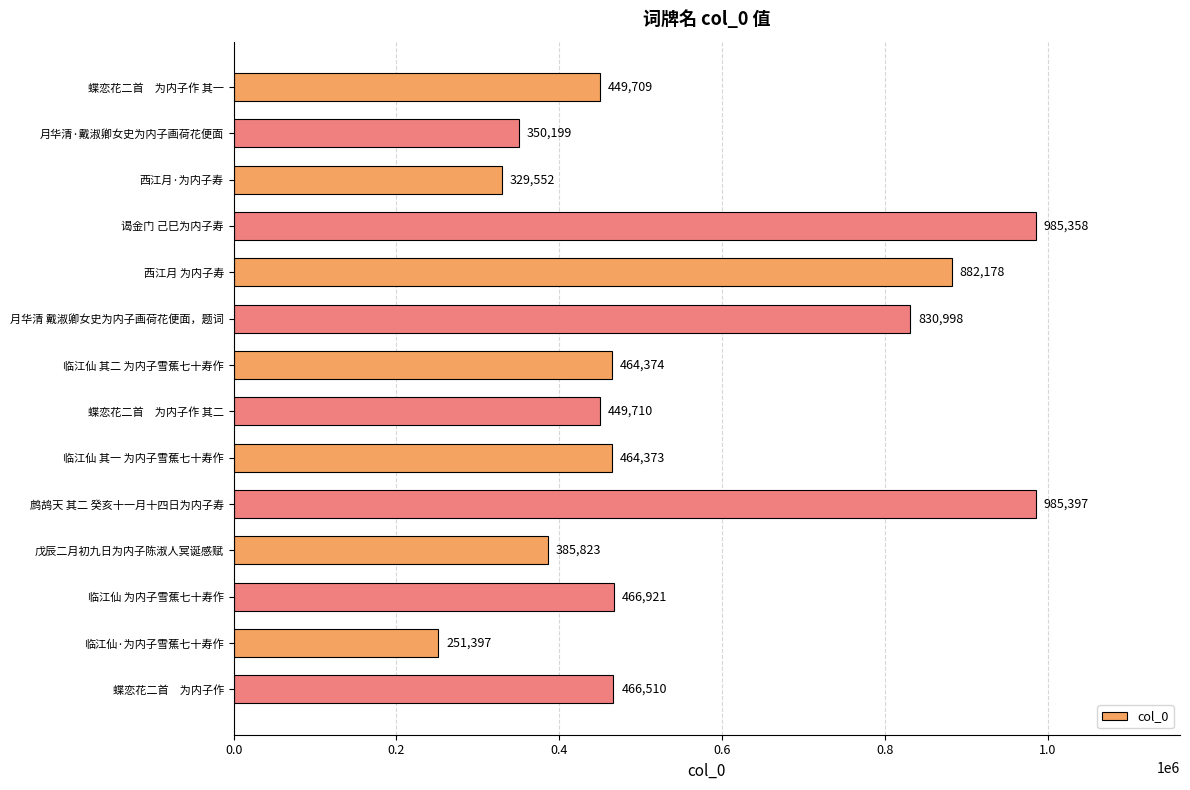

Rank the categories by value from lowest to highest.

临江仙·为内子雪蕉七十寿作, 西江月·为内子寿, 月华清·戴淑卿女史为内子画荷花便面, 戊辰二月初九日为内子陈淑人冥诞感赋, 蝶恋花二首　为内子作 其一, 蝶恋花二首　为内子作 其二, 临江仙 其一 为内子雪蕉七十寿作, 临江仙 其二 为内子雪蕉七十寿作, 蝶恋花二首　为内子作, 临江仙 为内子雪蕉七十寿作, 月华清 戴淑卿女史为内子画荷花便面，题词, 西江月 为内子寿, 谒金门 己巳为内子寿, 鹧鸪天 其二 癸亥十一月十四日为内子寿